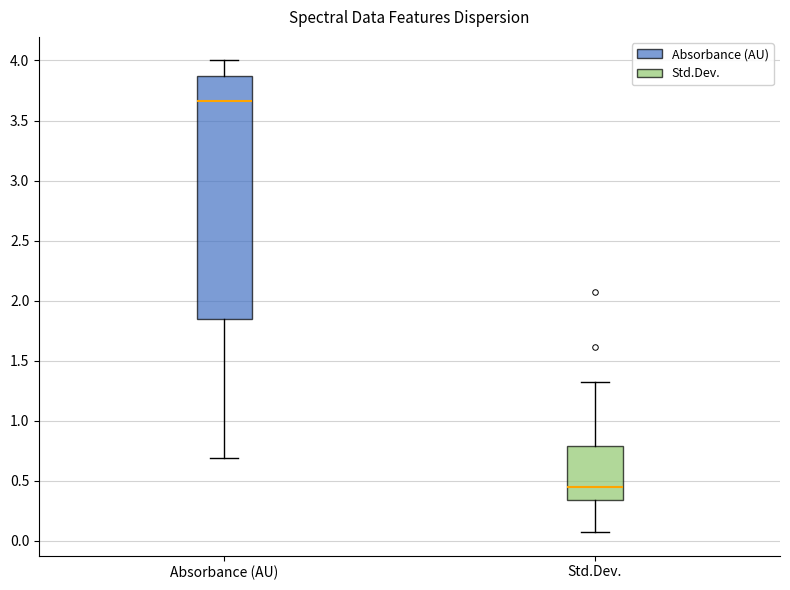

Which box is the tallest, from its lower edge to its upper edge?

Absorbance (AU)